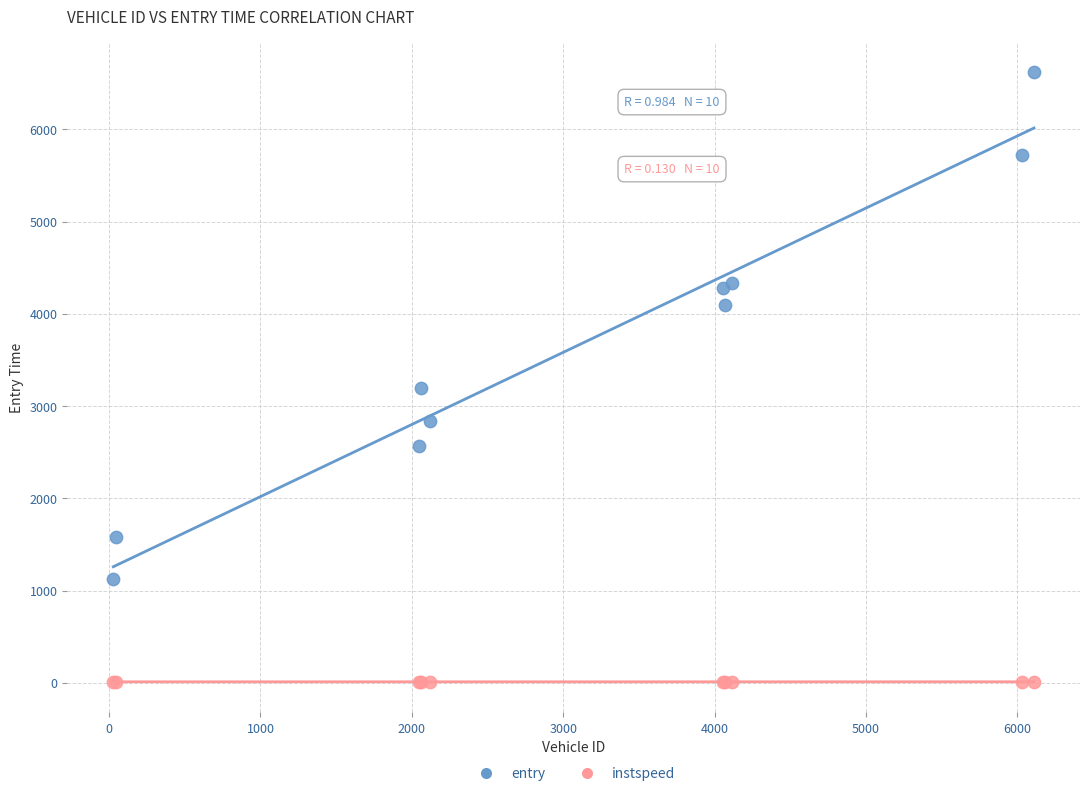

What are all the series names shown in the legend?

entry, instspeed